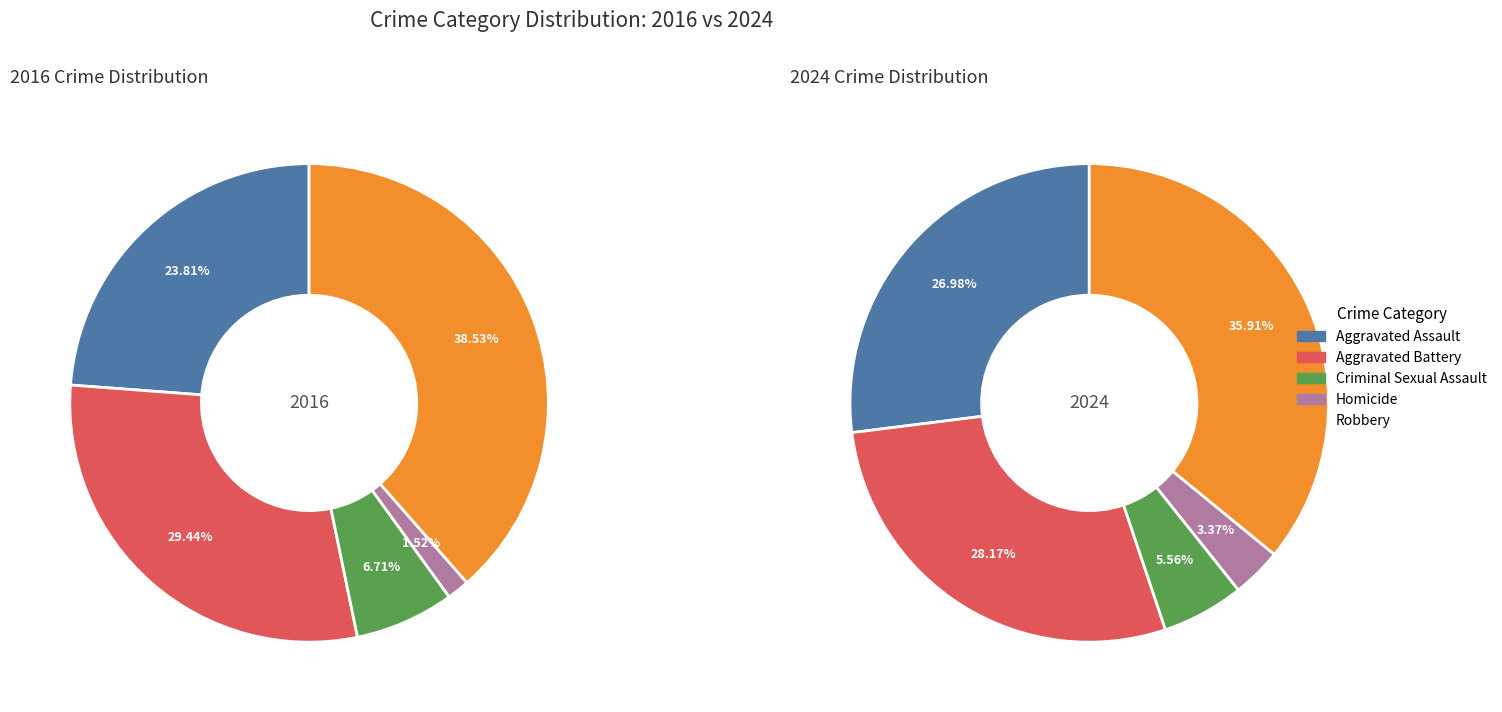

Which series has the widest spread of values?

values_2016